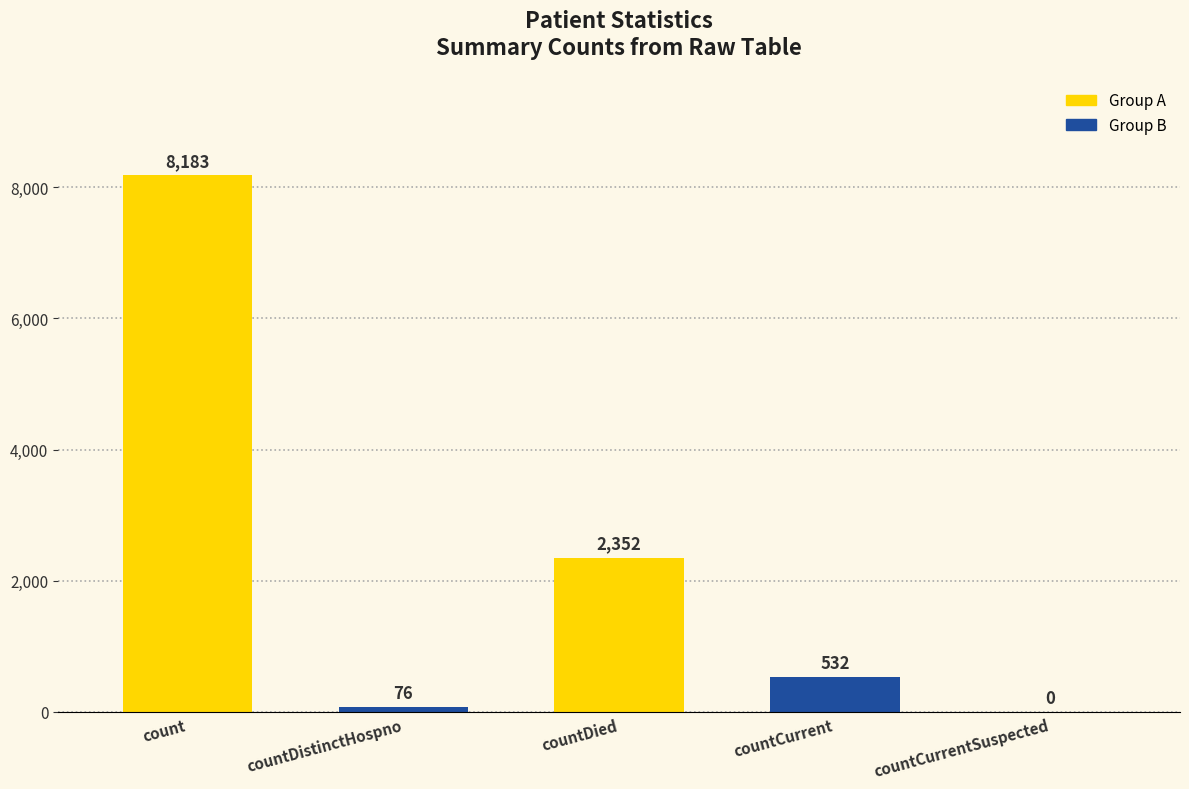

The value at countDistinctHospno is 76. True or false?

True